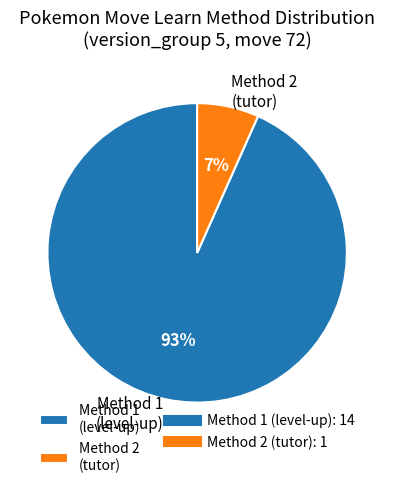

What percentage is the Method 1 (level-up) slice, to the nearest percent?

93%